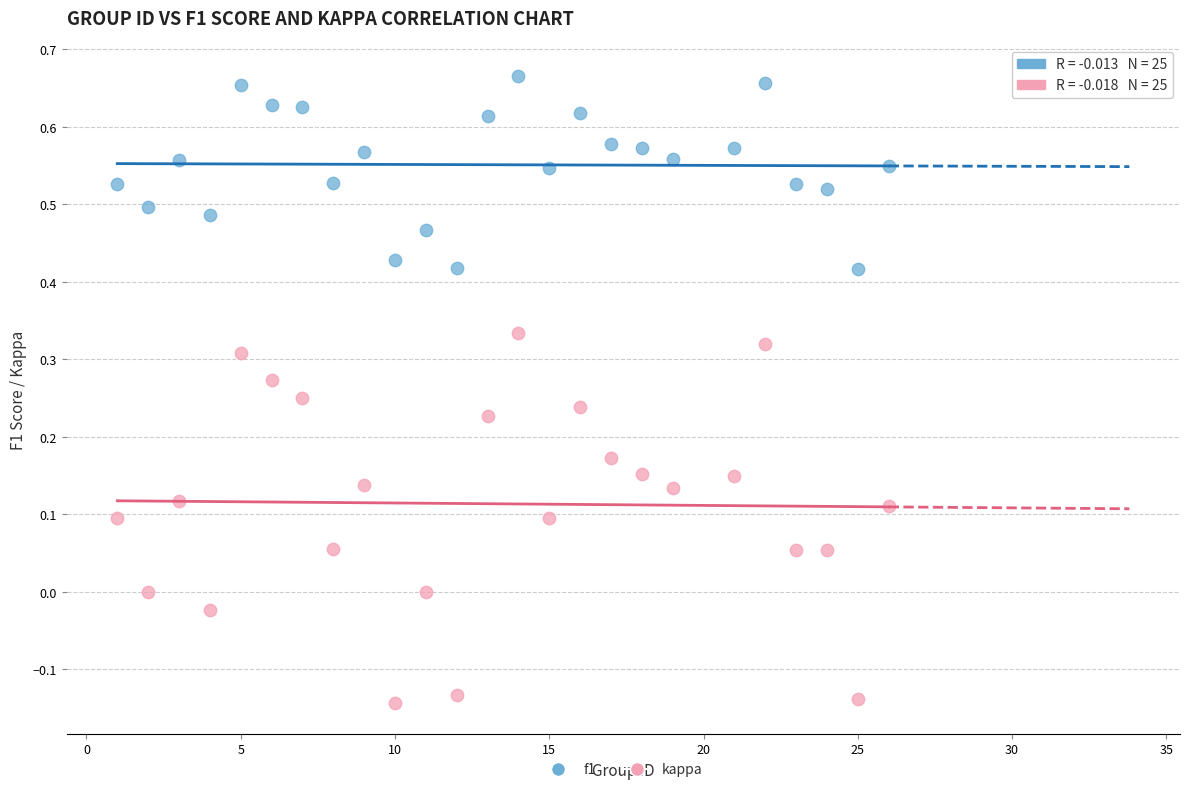

Which series contains the highest Y value?

f1